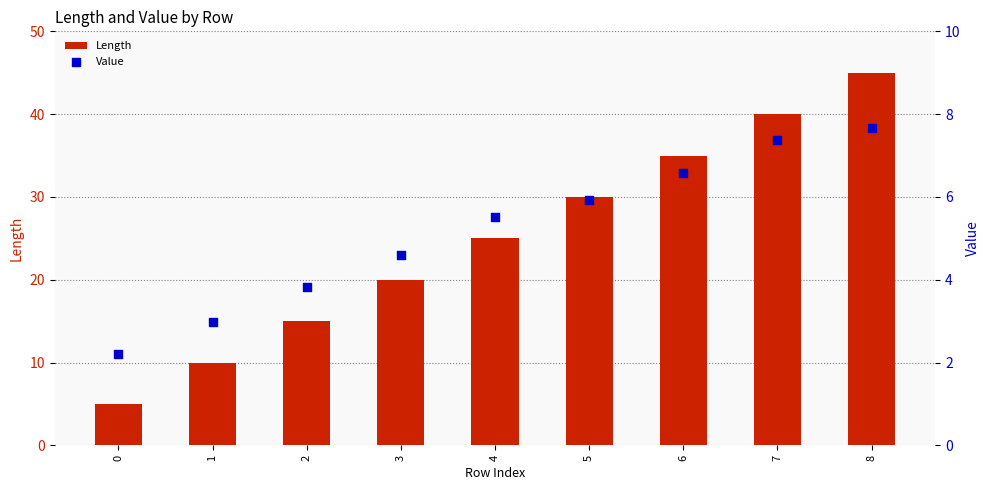

Which series reaches the minimum Y coordinate?

Value